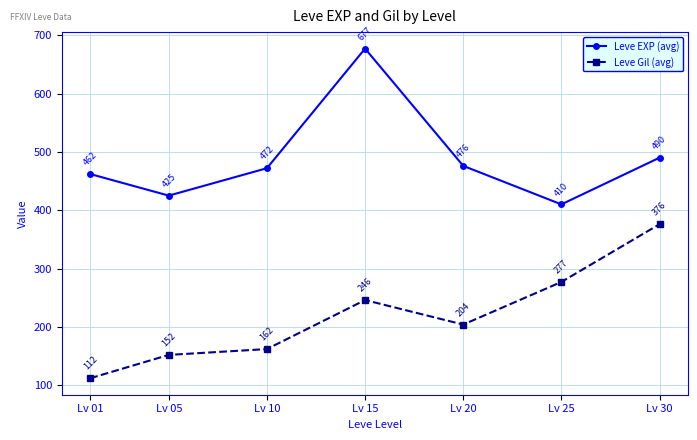

True or false: Leve EXP (avg) and Leve Gil (avg) intersect in this chart.

False